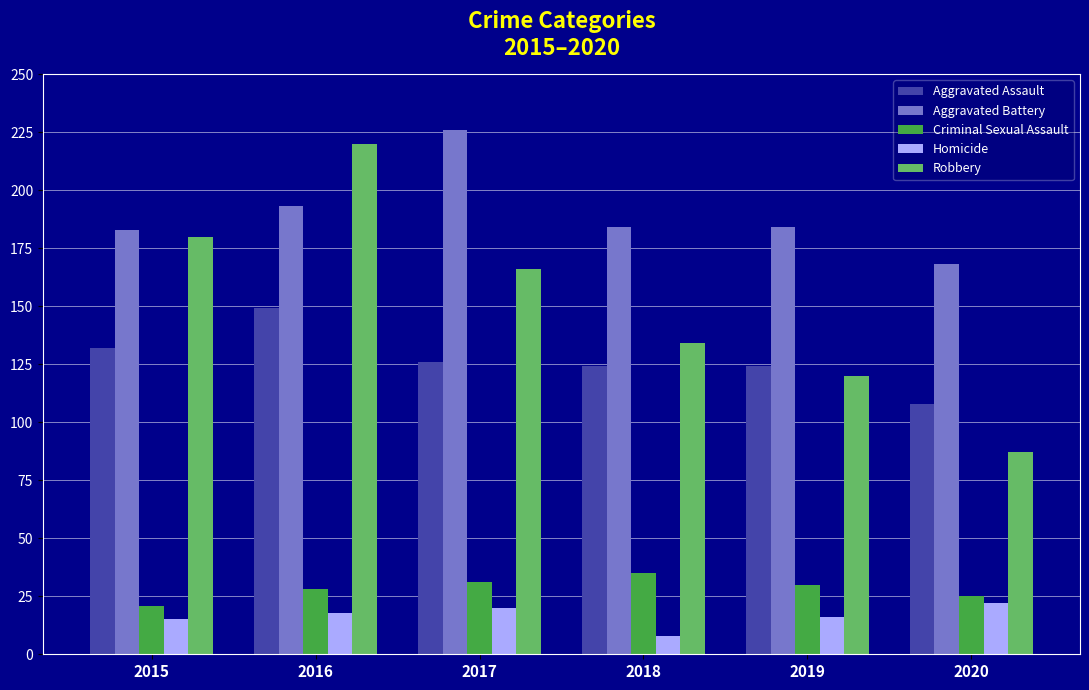

What are all the series names shown in the legend?

Aggravated Assault, Aggravated Battery, Criminal Sexual Assault, Homicide, Robbery